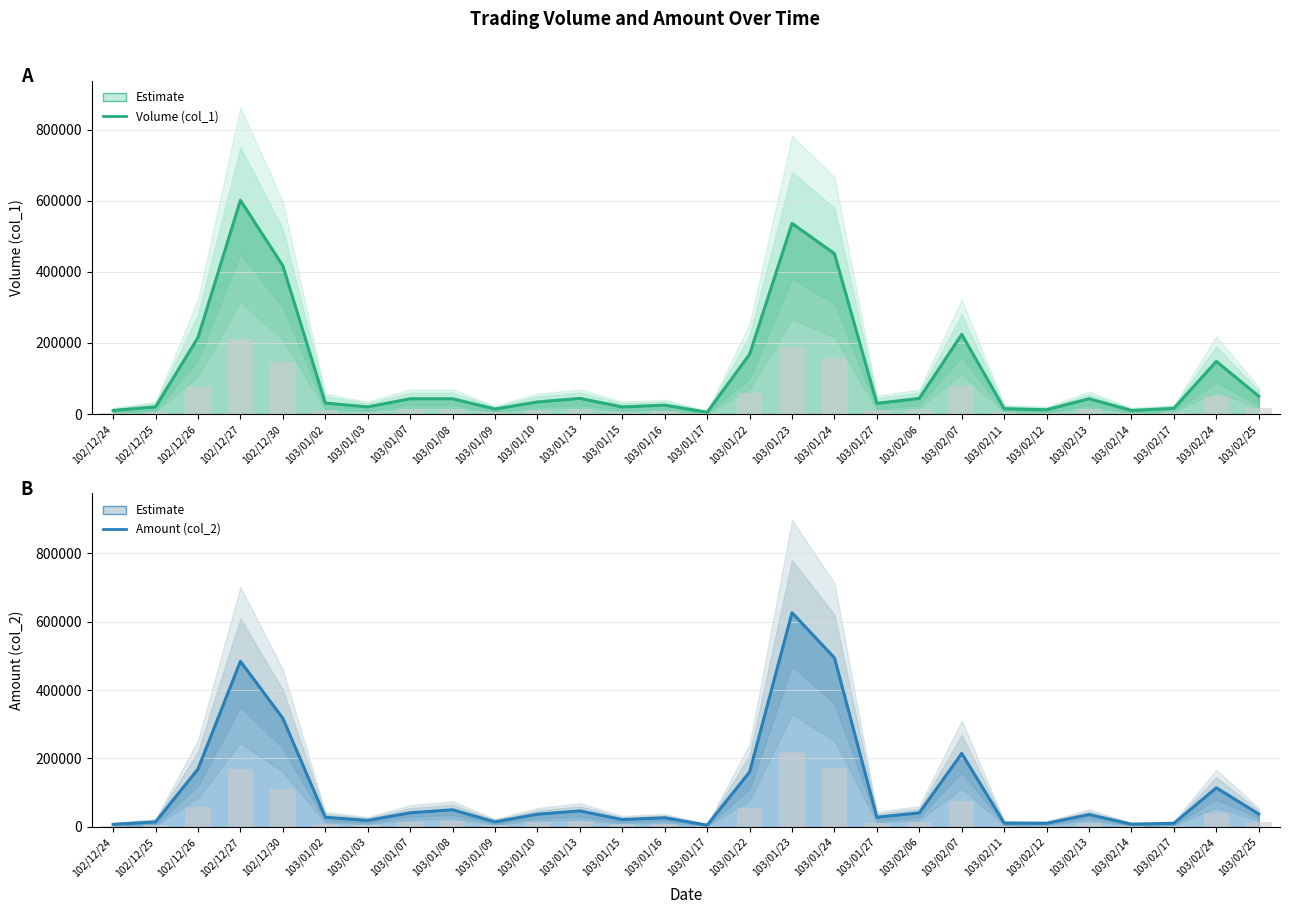

Is it true that Amount (col_2) equals 41000 at 103/02/06?

True